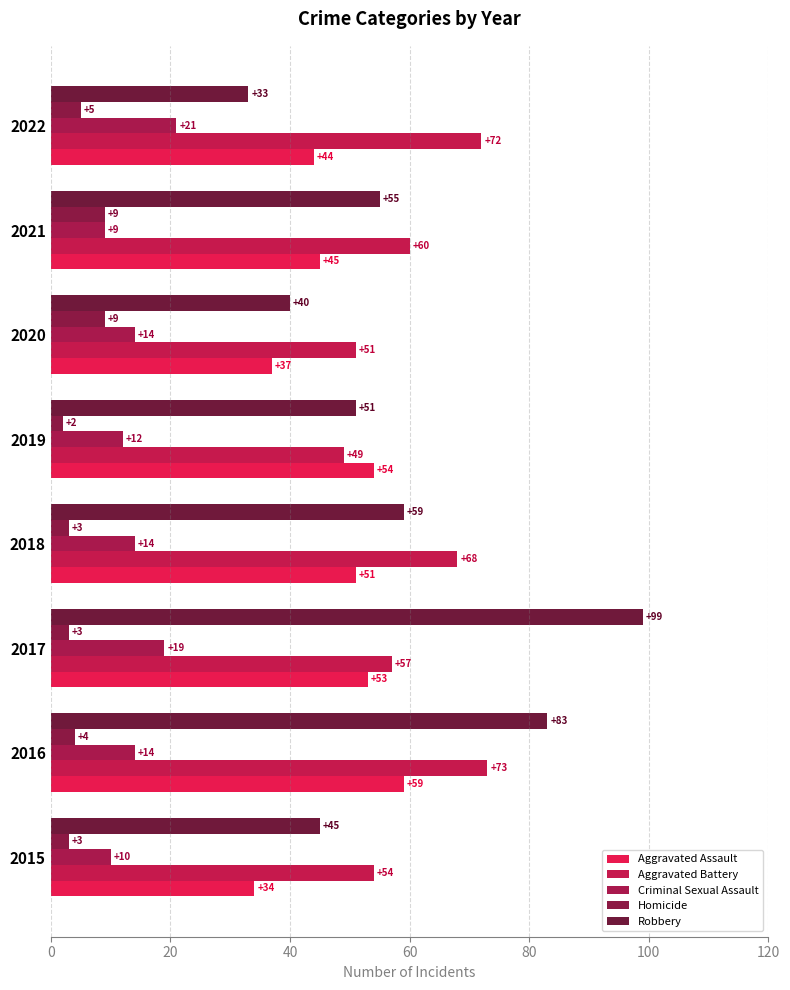

What is the maximum value shown in the chart?

99